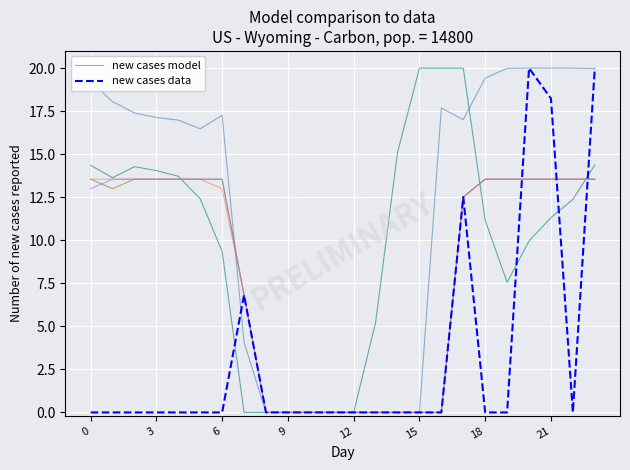

Which series has the widest spread of values?

new cases model